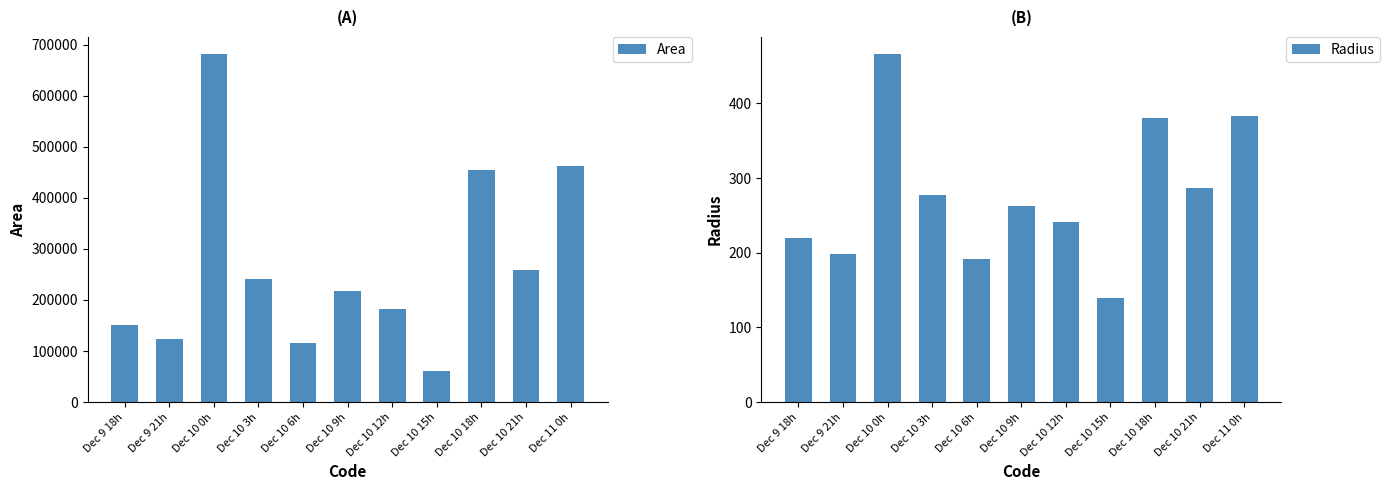

What is the maximum value shown in the chart?

681250.0